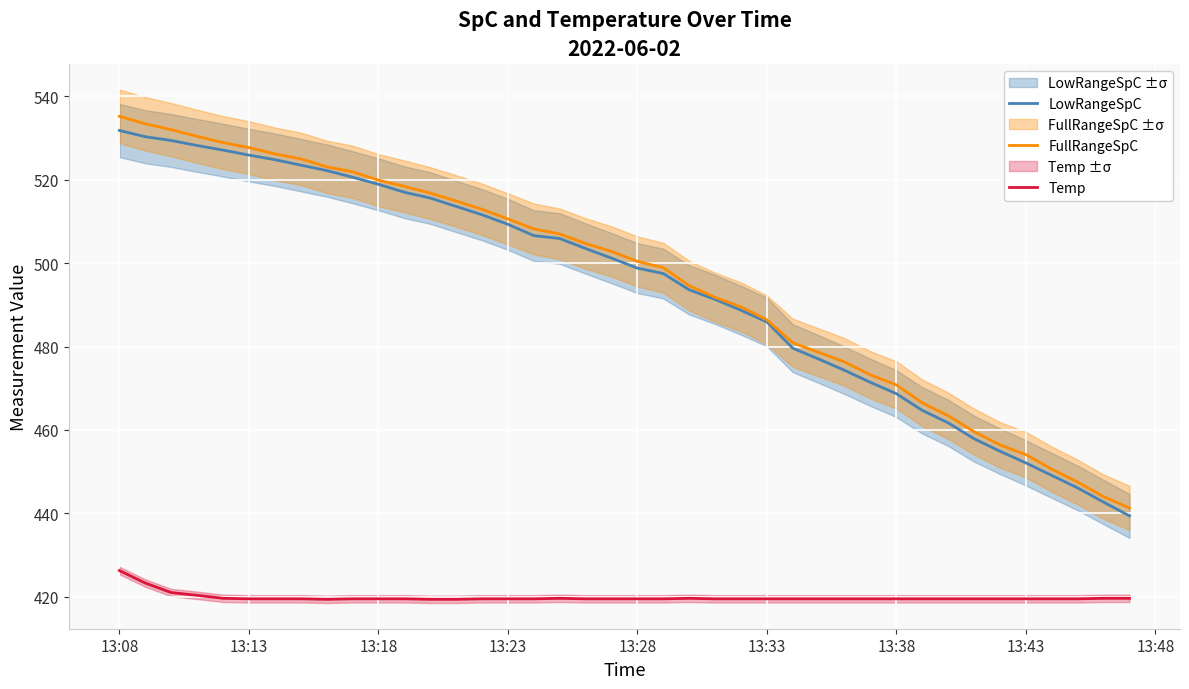

Is it true that Temp equals 683.3 at 13:38?

False